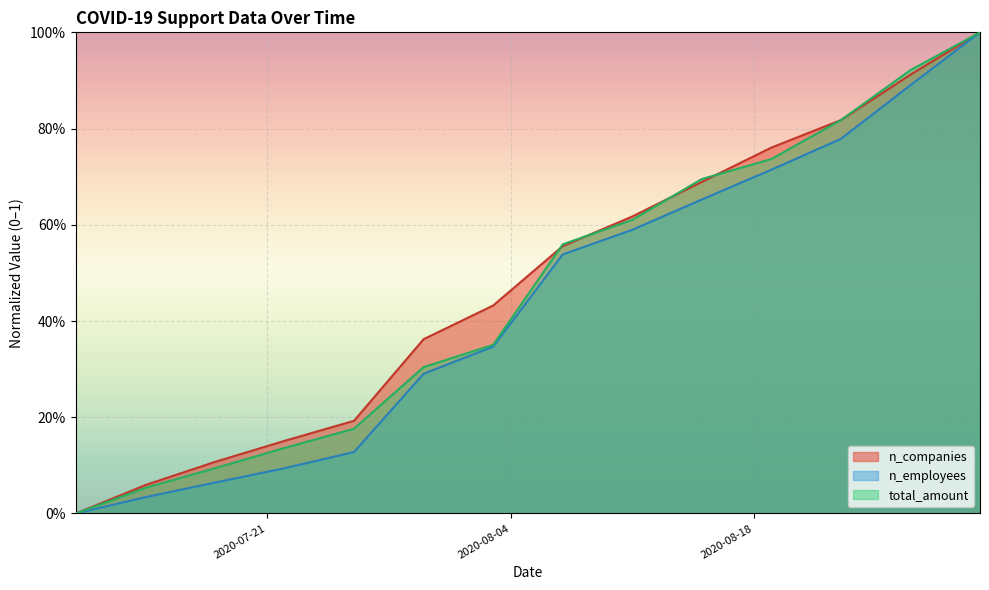

Reading left to right, what are all the values shown in this chart?

n_companies: 2020-08-31=1.0	2020-08-27=0.9	2020-08-23=0.8	2020-08-19=0.8	2020-08-15=0.7	2020-08-11=0.6	2020-08-07=0.6	2020-08-03=0.4	2020-07-30=0.4	2020-07-26=0.2	2020-07-22=0.2	2020-07-18=0.1	2020-07-14=0.1	2020-07-10=0.0
n_employees: 2020-08-31=1.0	2020-08-27=0.9	2020-08-23=0.8	2020-08-19=0.7	2020-08-15=0.7	2020-08-11=0.6	2020-08-07=0.5	2020-08-03=0.3	2020-07-30=0.3	2020-07-26=0.1	2020-07-22=0.1	2020-07-18=0.1	2020-07-14=0.0	2020-07-10=0.0
total_amount: 2020-08-31=1.0	2020-08-27=0.9	2020-08-23=0.8	2020-08-19=0.7	2020-08-15=0.7	2020-08-11=0.6	2020-08-07=0.6	2020-08-03=0.4	2020-07-30=0.3	2020-07-26=0.2	2020-07-22=0.1	2020-07-18=0.1	2020-07-14=0.1	2020-07-10=0.0